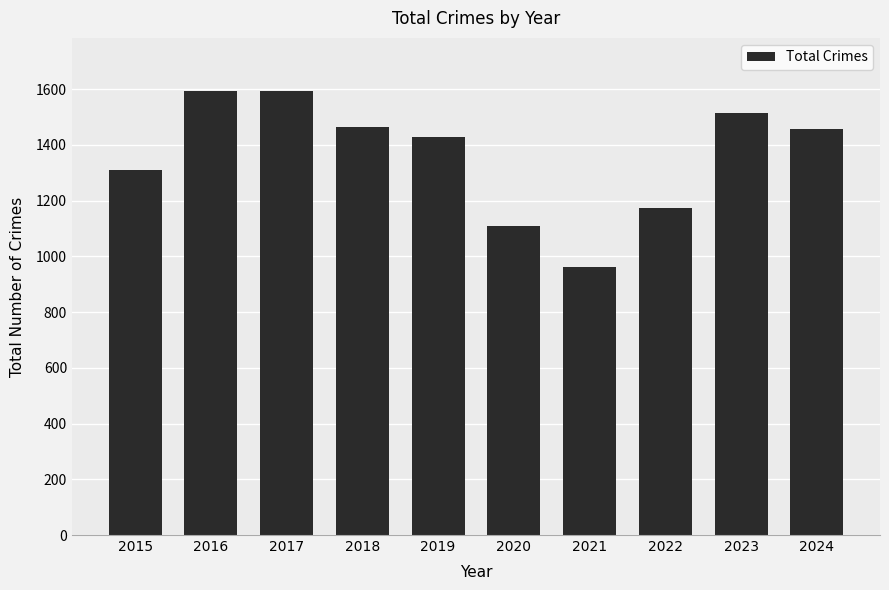

Reading right to left, what are all the values shown in this chart?

2024=1457	2023=1516	2022=1173	2021=961	2020=1108	2019=1428	2018=1466	2017=1593	2016=1593	2015=1311